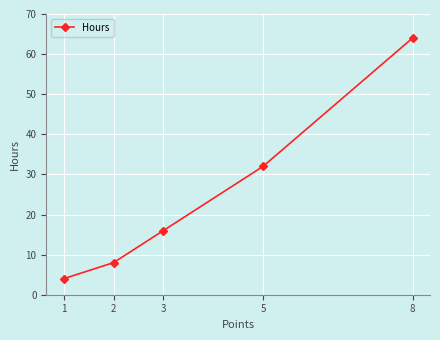

Rank the categories by value from highest to lowest.

8, 5, 3, 2, 1